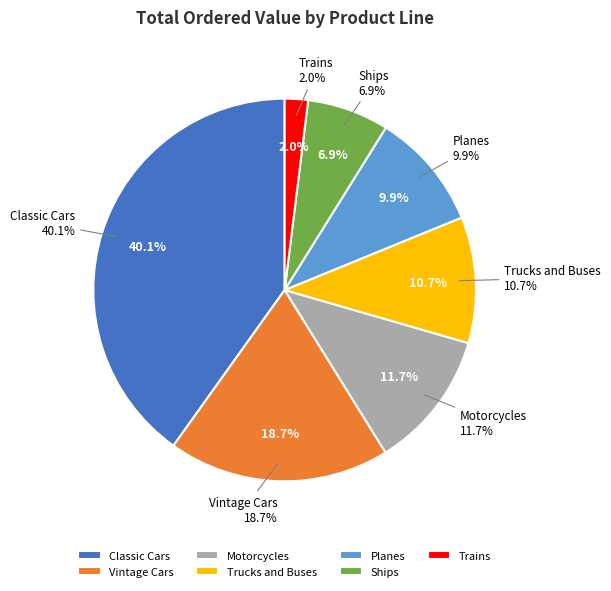

What is the ratio of the value at Classic Cars to the value at Trains?

20.4